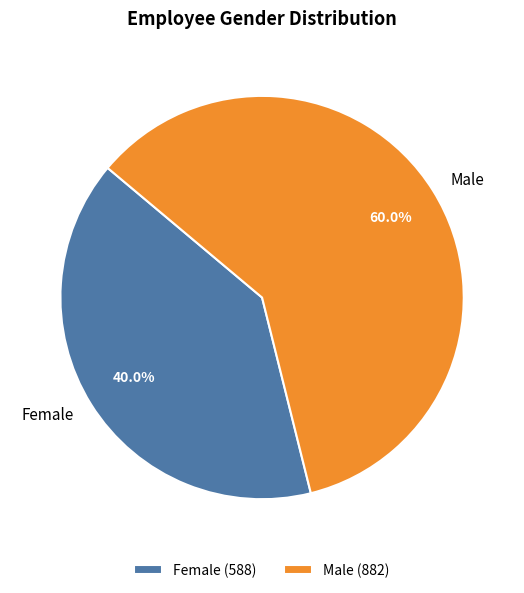

To the nearest percent, what is the average slice percentage?

50%